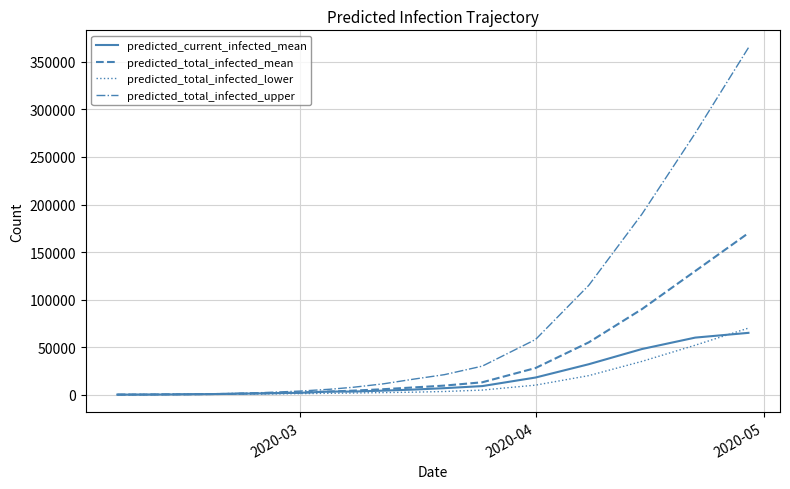

Which series has the largest total across all categories?

predicted_total_infected_upper